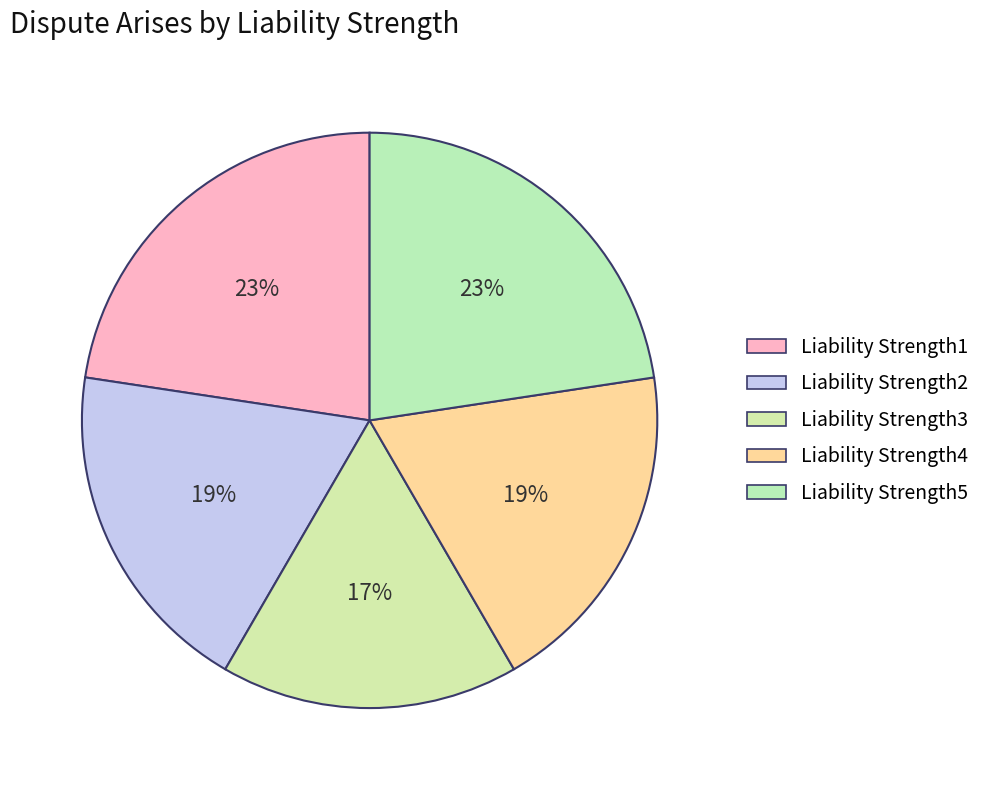

Count the number of slices in the pie.

5